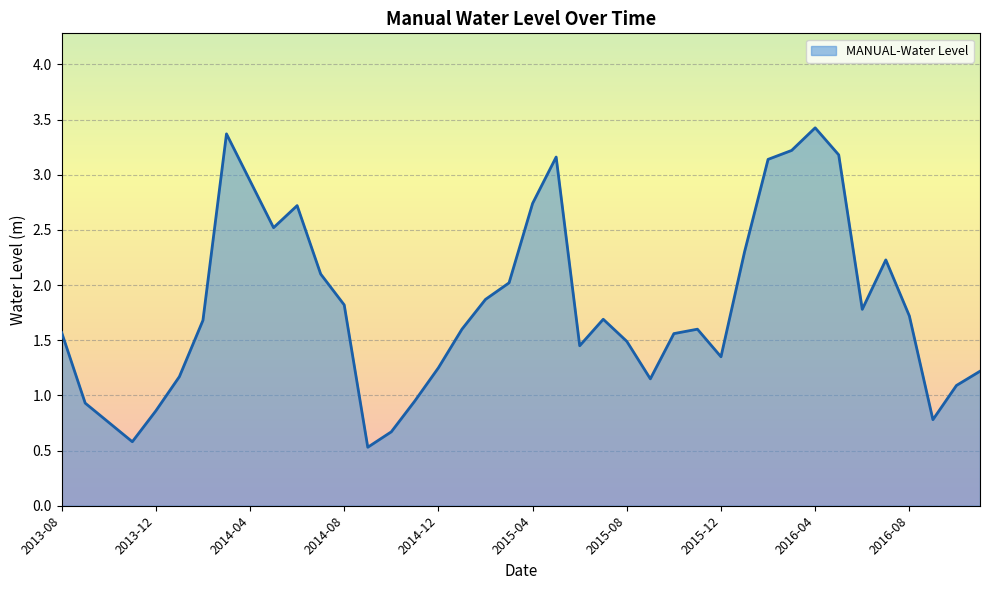

What is the maximum value shown in the chart?

3.4